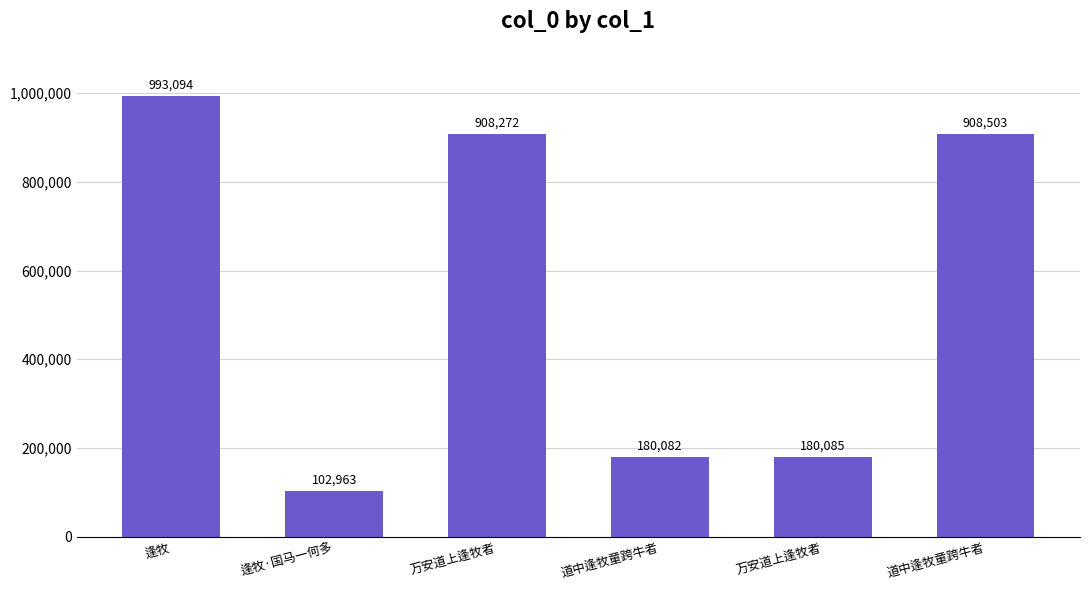

The value at 道中逢牧童跨牛者 is 908503. True or false?

True